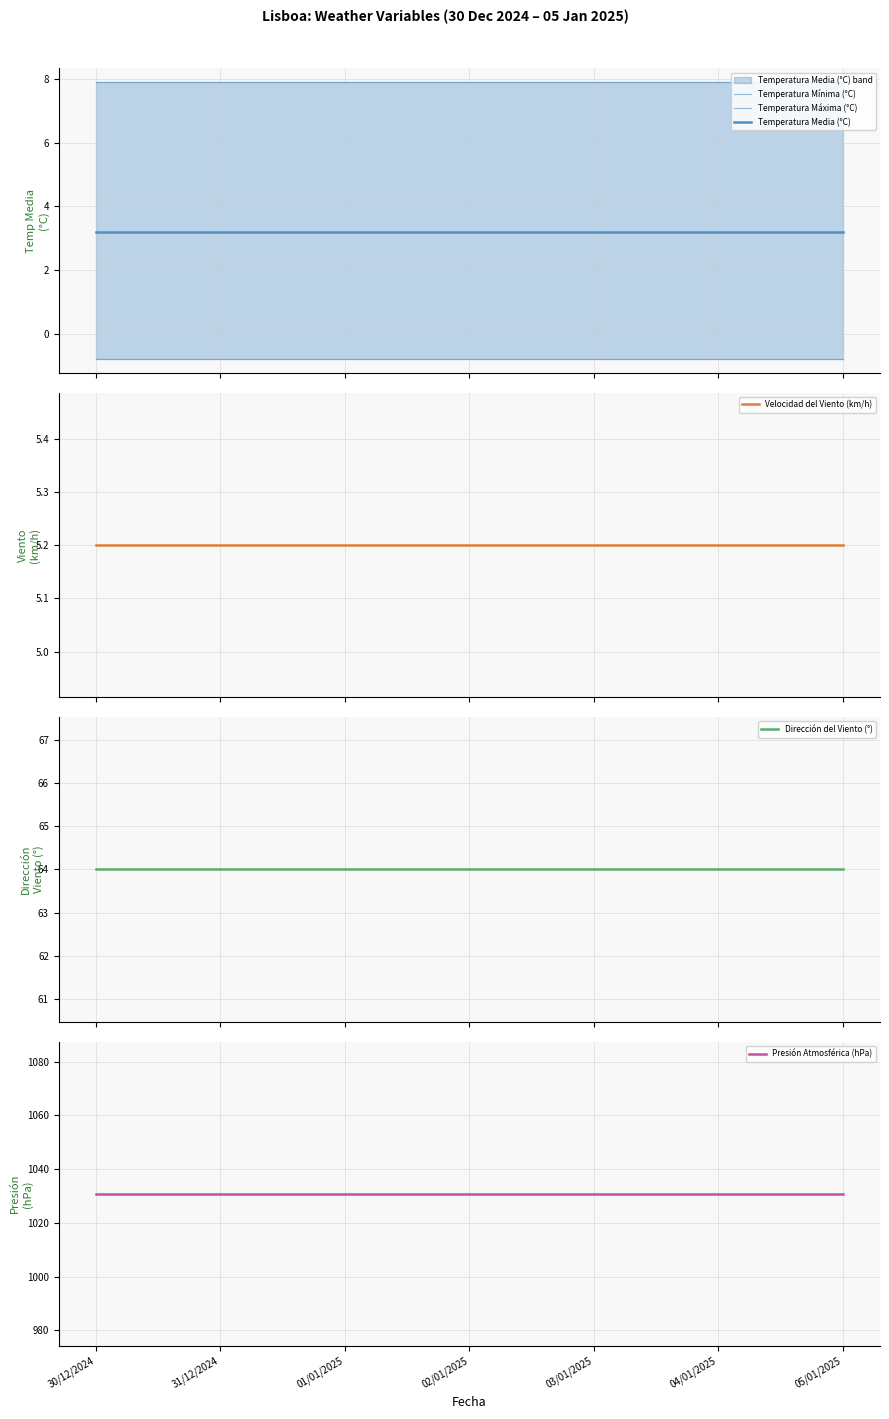

At which category is the sum across all series the highest?

30/12/2024